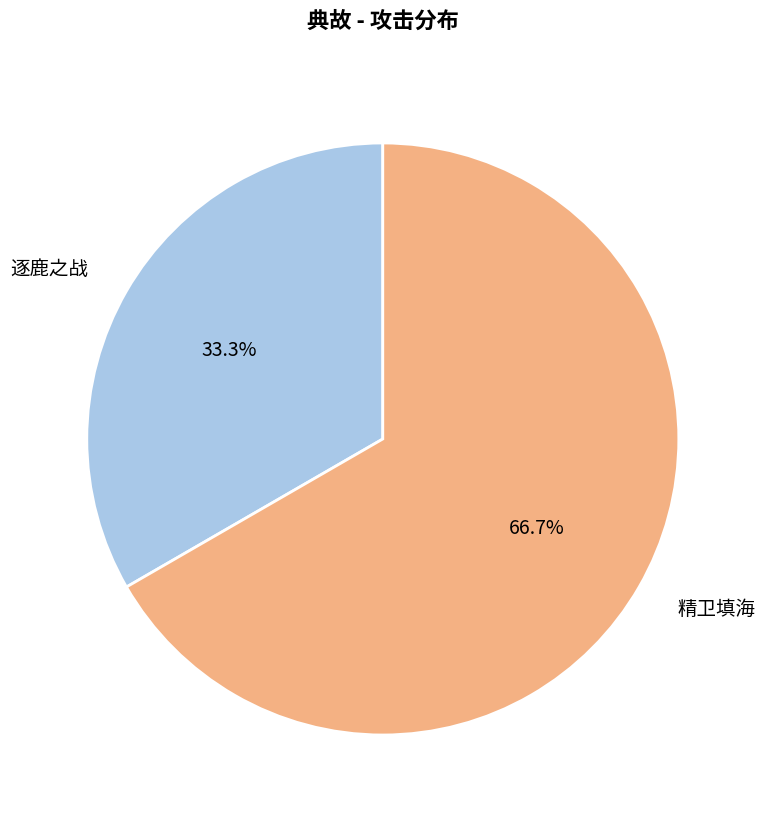

Do 精卫填海 and 逐鹿之战 together represent more than half of the pie?

Yes